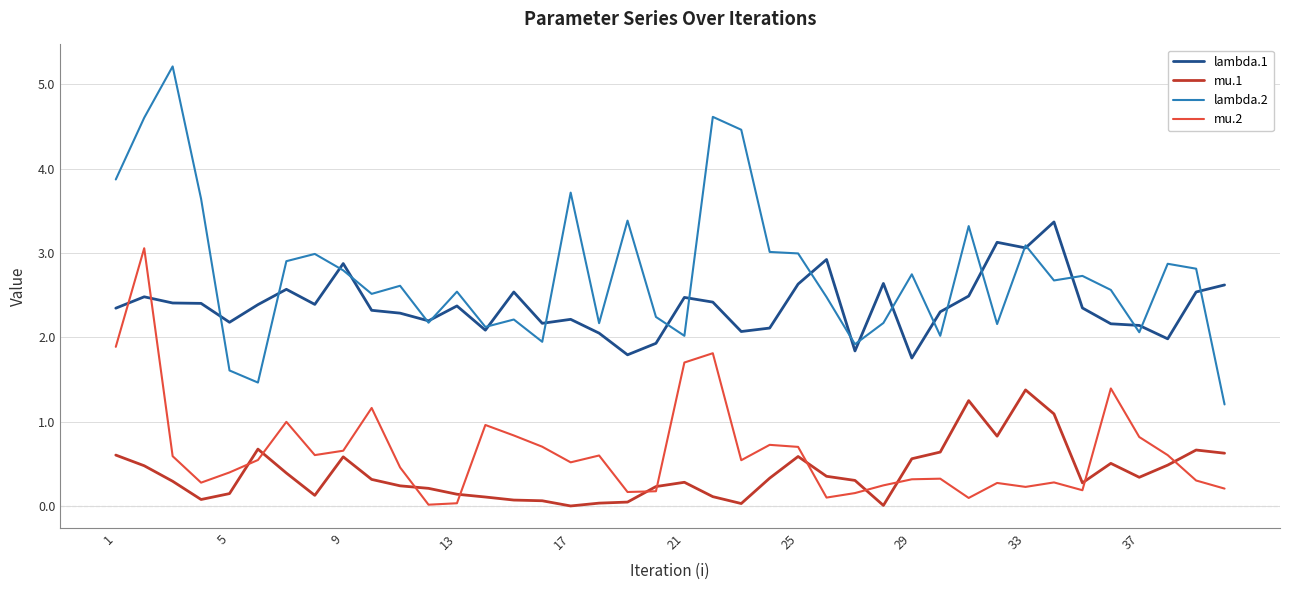

List the series in order of their peak value, lowest first.

mu.1, mu.2, lambda.1, lambda.2